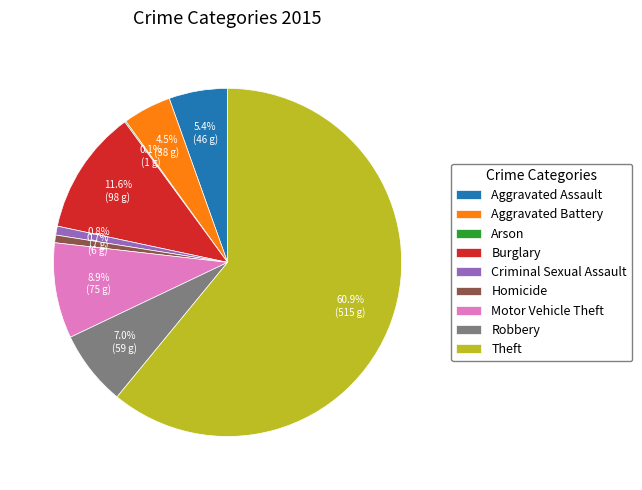

What percentage is NOT represented by Burglary?

88.4%